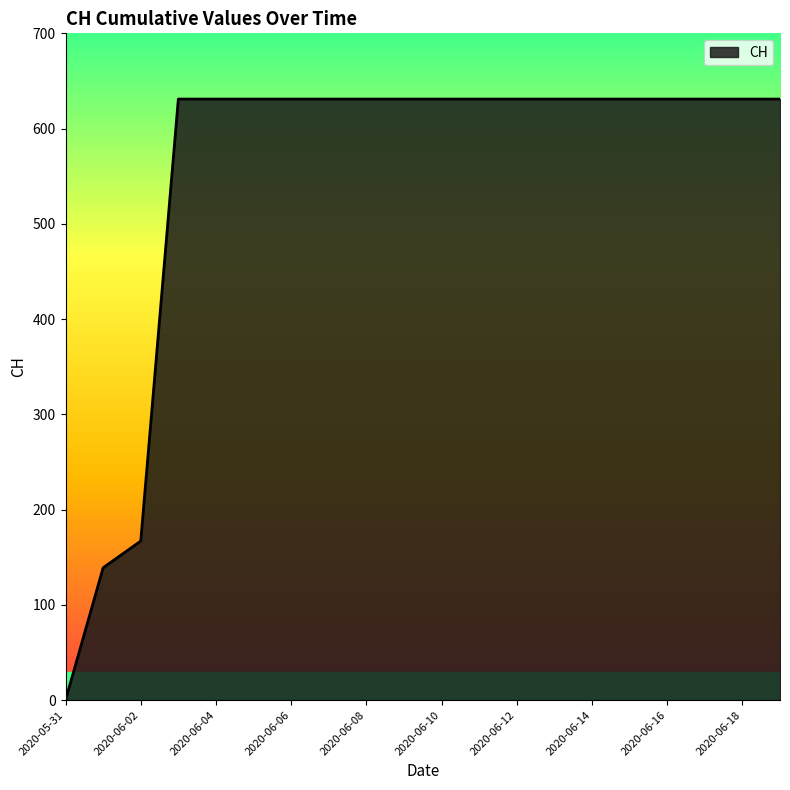

What is the maximum value shown in the chart?

631